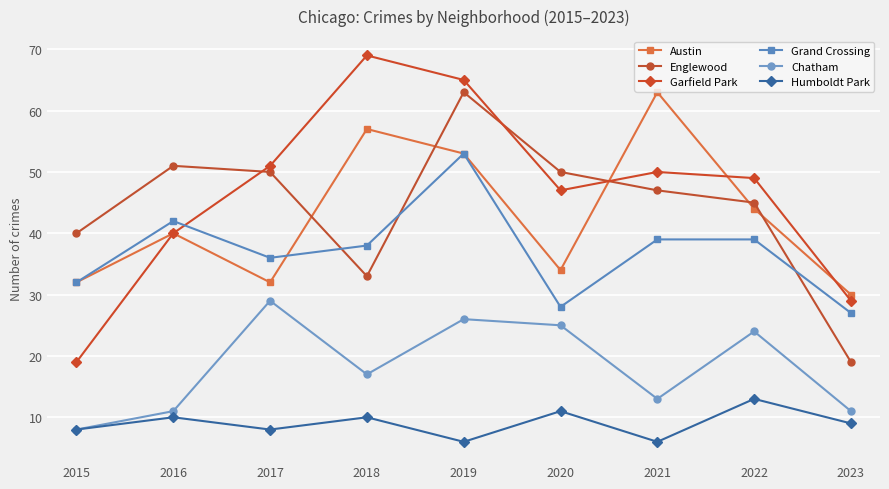

How many times do Garfield Park and Grand Crossing cross each other?

1